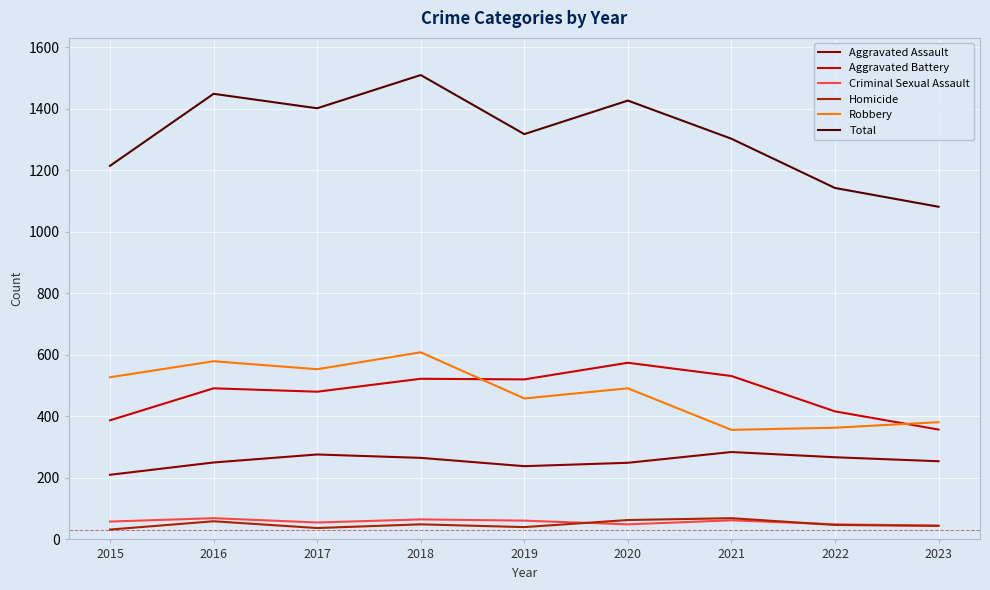

True or false: Aggravated Battery and Aggravated Assault cross at least once.

False